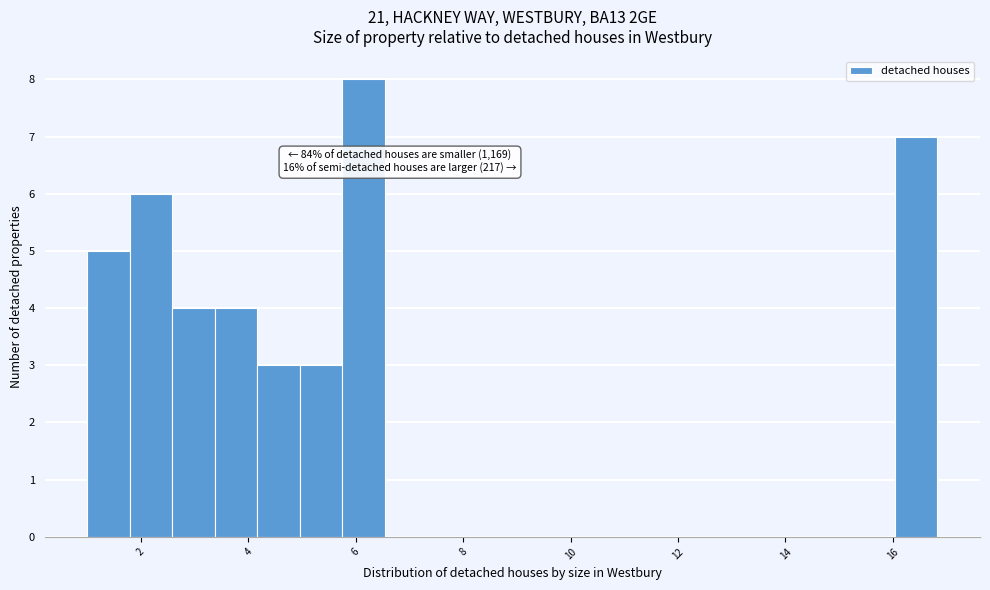

Read against the x-axis, roughly where is the centre of the tallest bar?

6.2